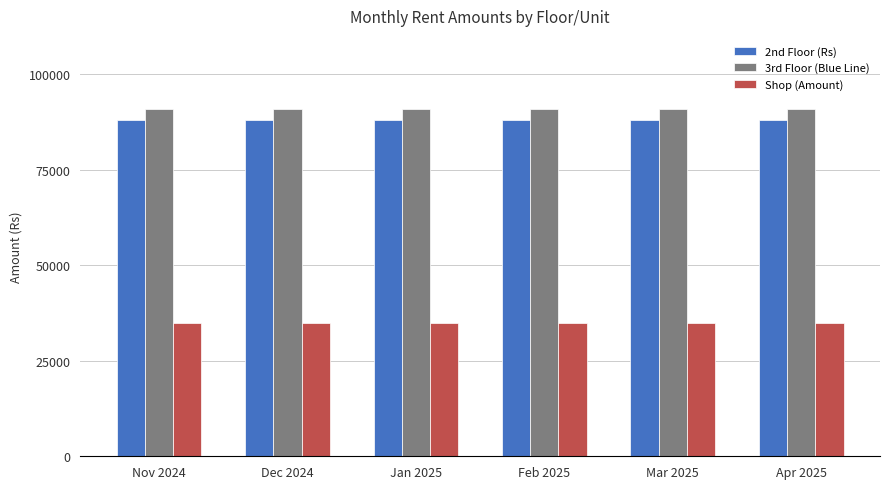

What is the value of the 3rd Floor (Blue Line) bar at the 4th from the left?

90838